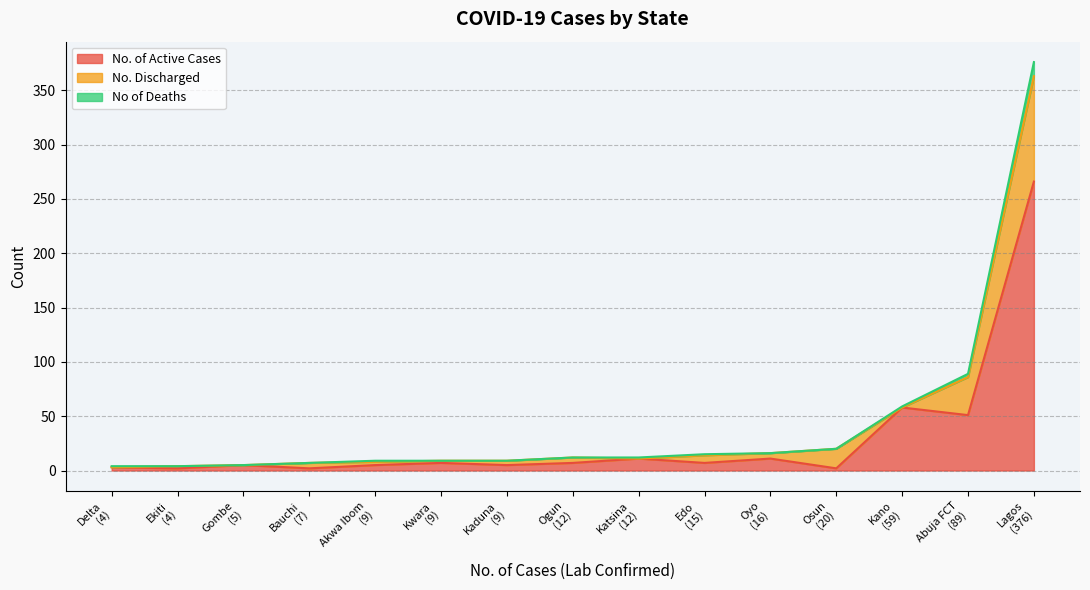

Rank the series at Abuja FCT from lowest to highest value.

No of Deaths, No. Discharged, No. of Active Cases